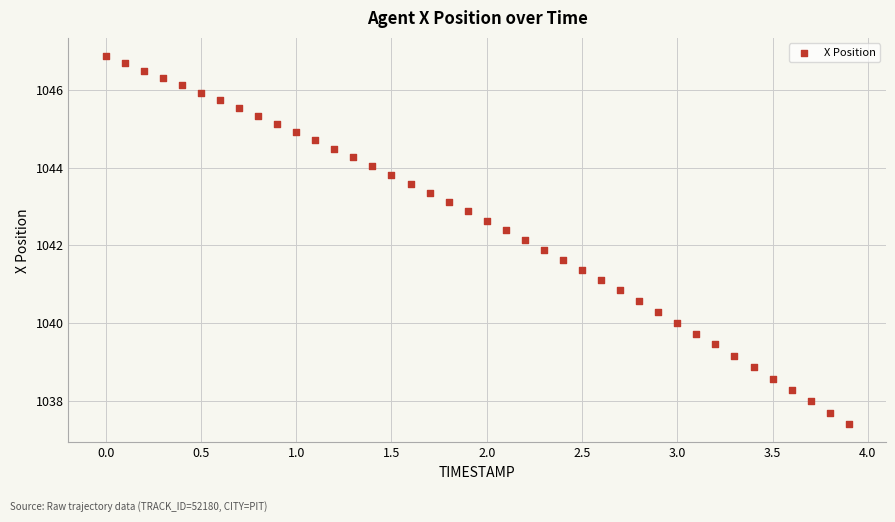

What is the range of Y values (max minus min)?

9.5